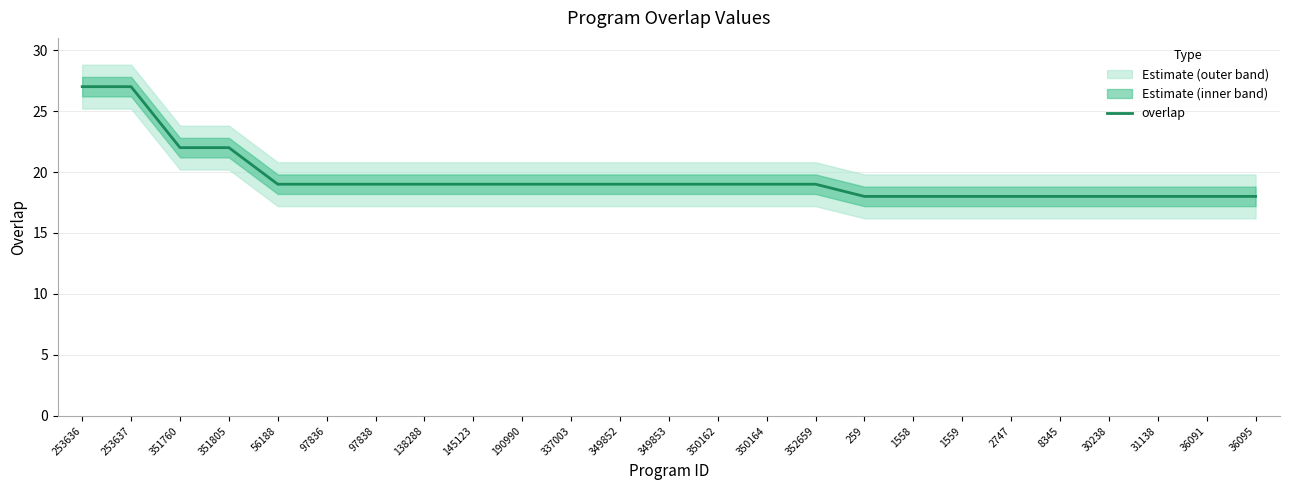

Rank the categories by value from lowest to highest.

259, 1558, 1559, 2747, 8345, 30238, 31138, 36091, 36095, 56188, 97836, 97838, 138288, 145123, 190990, 337003, 349852, 349853, 350162, 350164, 352659, 351760, 351805, 253636, 253637